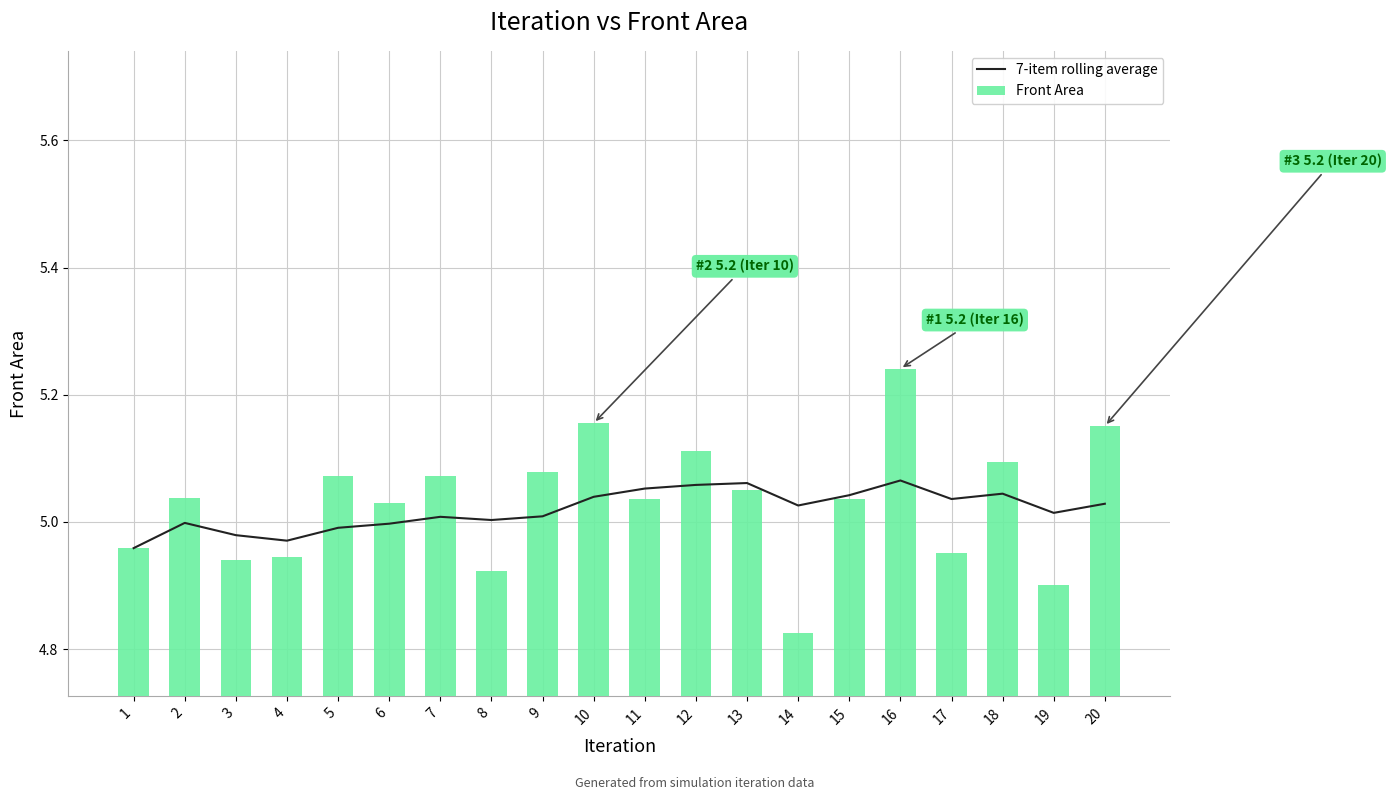

Which series has the largest range (max minus min)?

Front Area